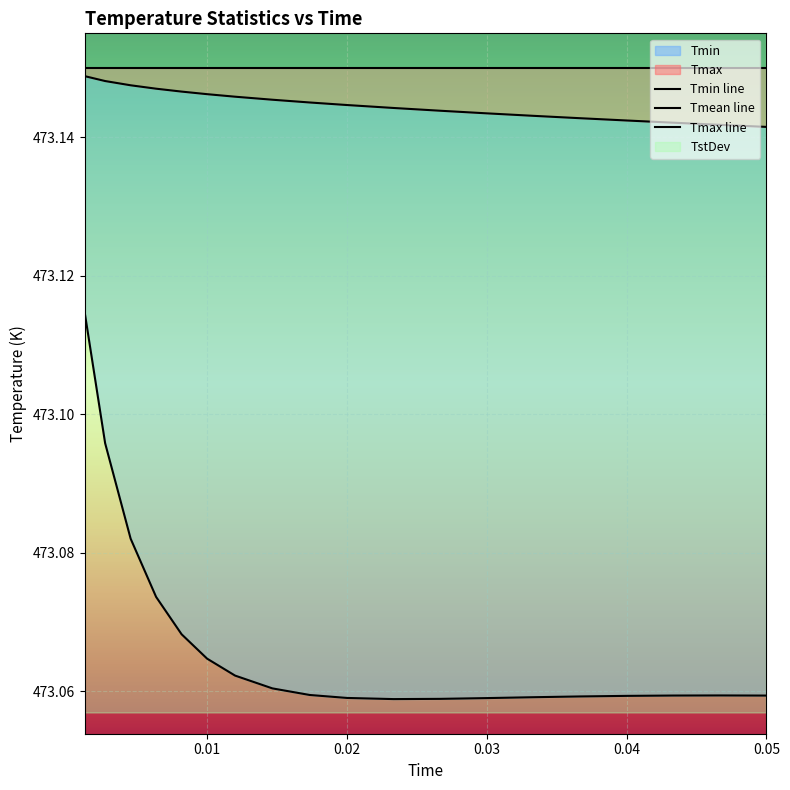

The Tmean series shows 296.6 at 10. True or false?

False